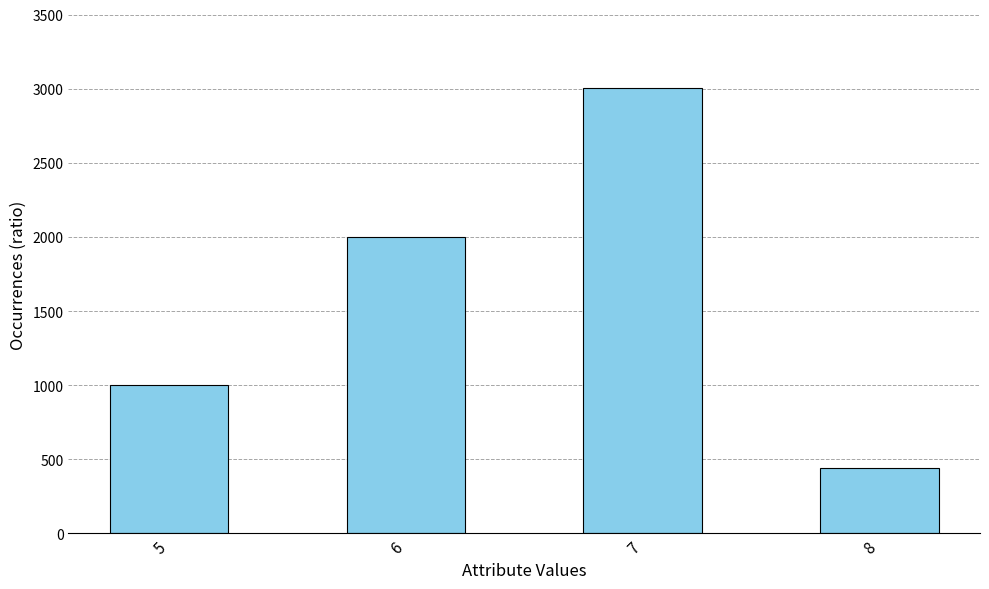

What is the ratio of the value at 6 to the value at 5?

2.0